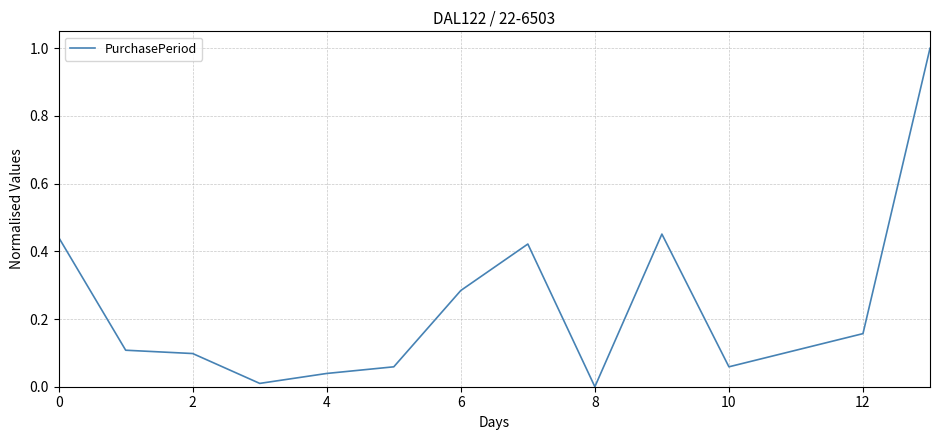

What is the greatest value displayed?

1.0